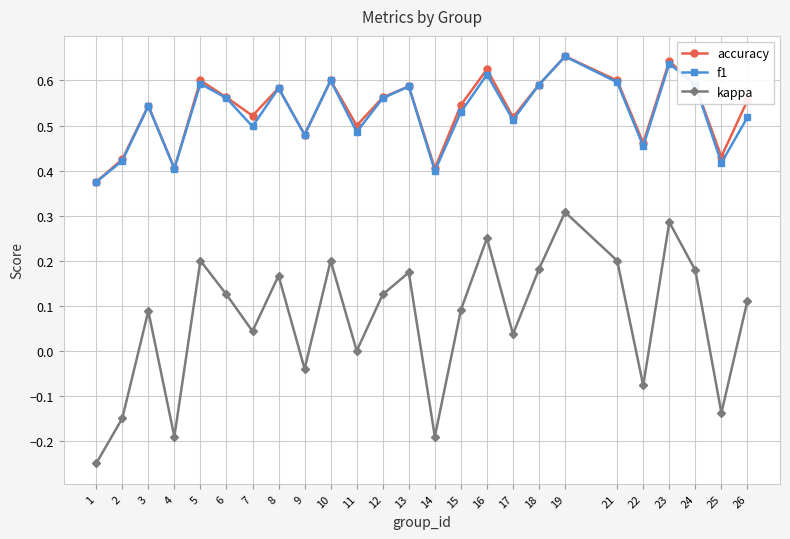

Is the value of f1 at 22 greater than the value of kappa at 26?

Yes